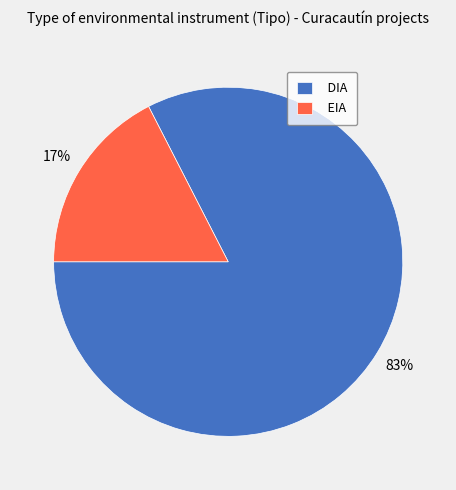

Which category has the smallest portion of the pie?

EIA